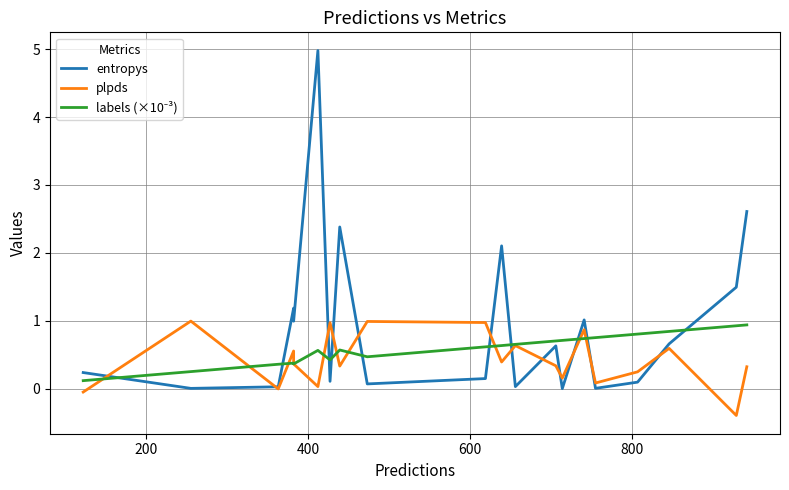

True or false: plpds has more than 2 interior local peaks.

True